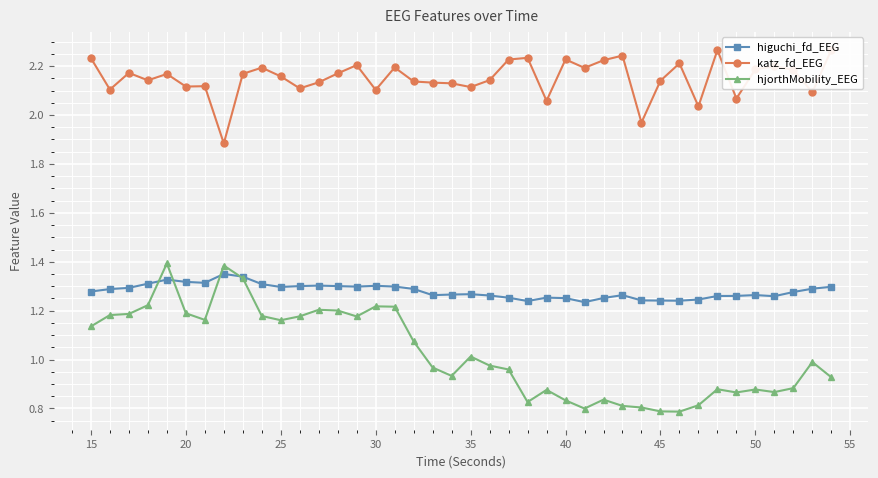

What is the maximum value for katz_fd_EEG?

2.3